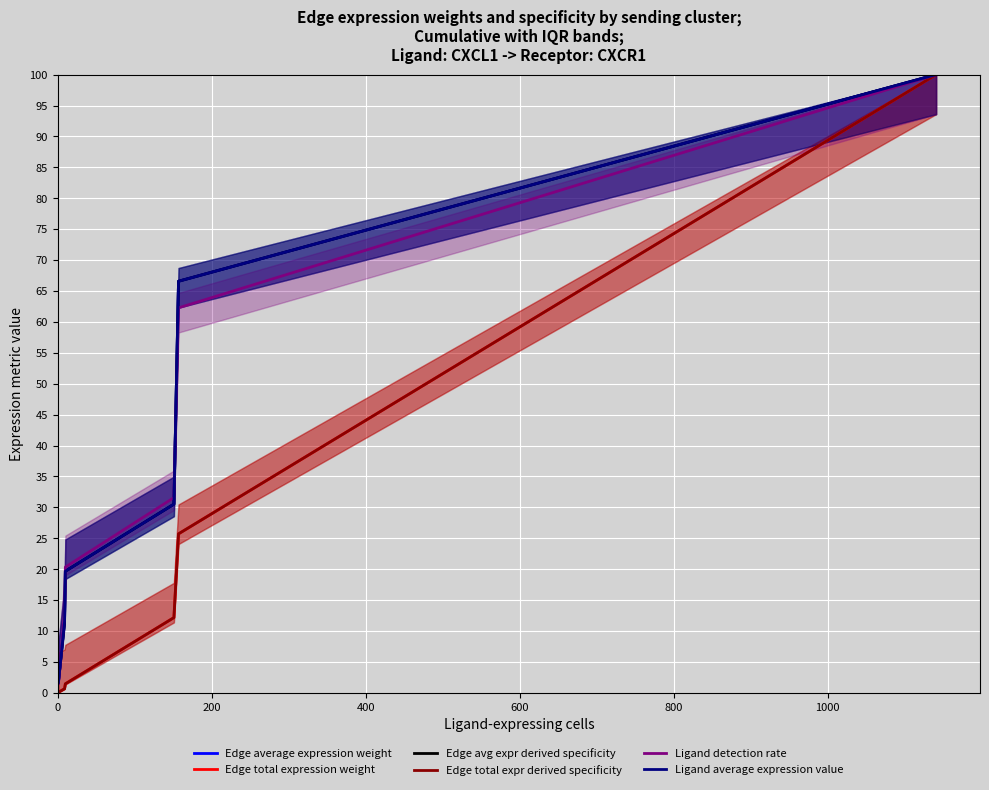

Which series has the largest total across all categories?

Edge avg expr derived specificity